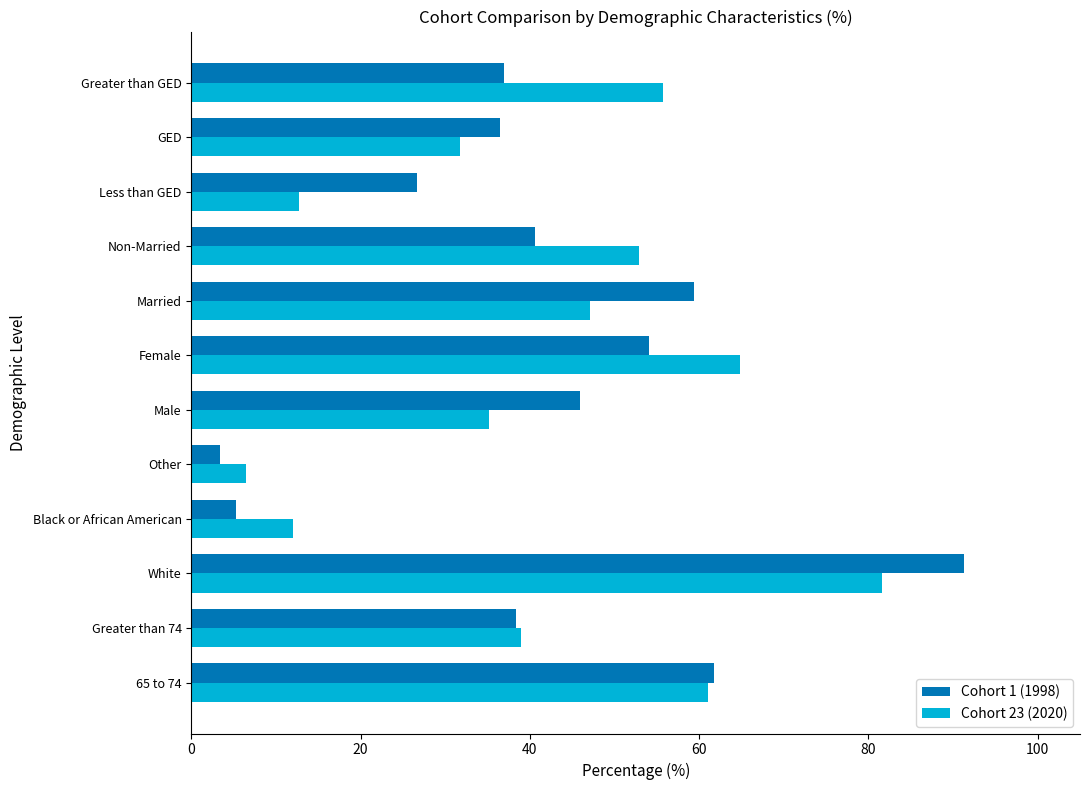

At Non-Married, list the series in order from largest to smallest.

Cohort 23 (2020), Cohort 1 (1998)